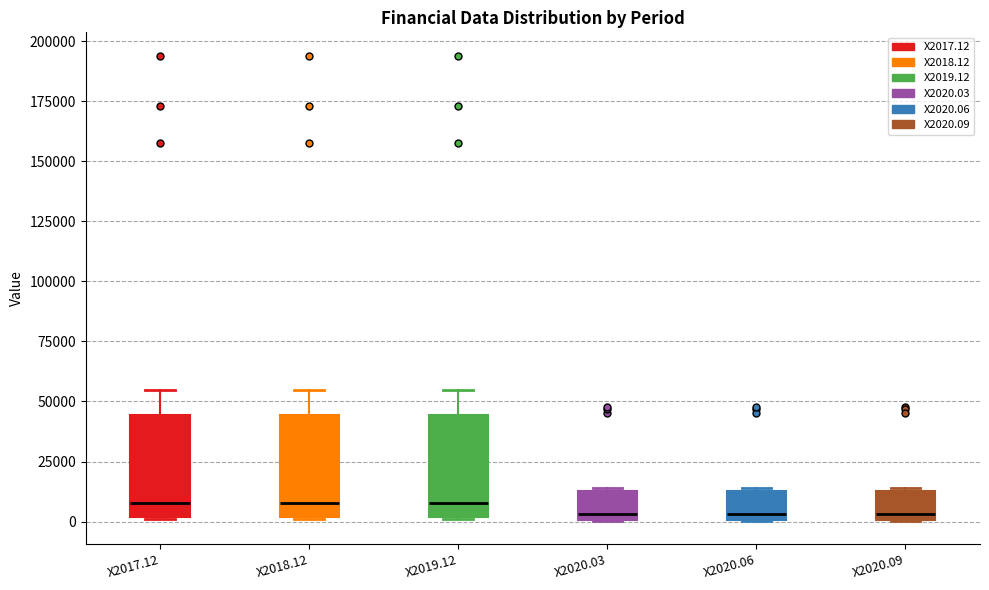

Reading left to right, read every box against the y-axis: the position of its median line, the range the box covers, and the ends of its whiskers. The values are not printed on the chart, so give them approximately, as read against the axis.

X2017.12: median 10000, box 0 to 45000, whiskers 0 to 55000
X2018.12: median 10000, box 0 to 45000, whiskers 0 to 55000
X2019.12: median 10000, box 0 to 45000, whiskers 0 to 55000
X2020.03: median 5000, box 0 to 15000, whiskers 0 to 15000
X2020.06: median 5000, box 0 to 15000, whiskers 0 to 15000
X2020.09: median 5000, box 0 to 15000, whiskers 0 to 15000